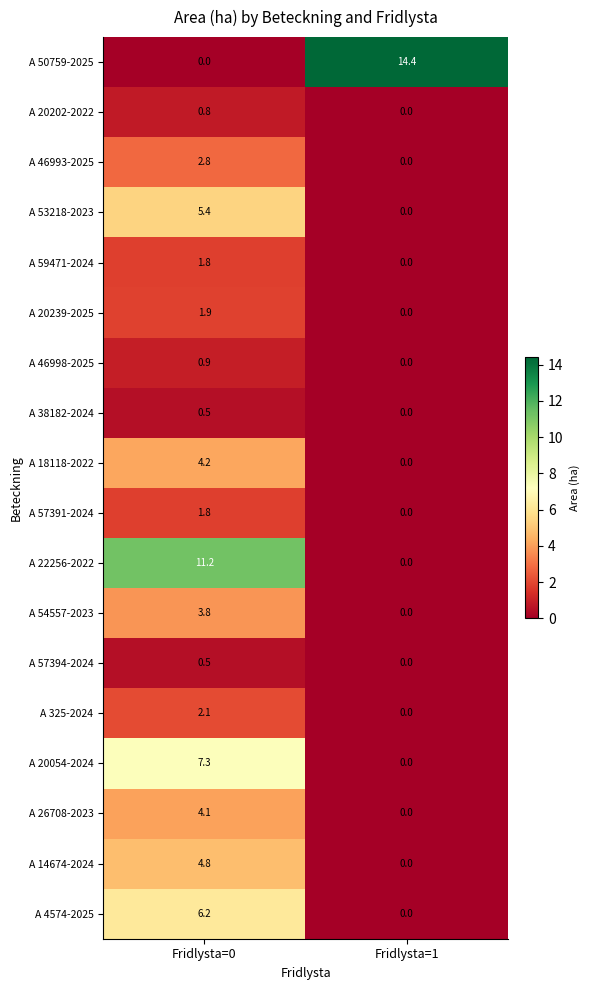

What is the approximate value of A 53218-2023 at Fridlysta=0?

5.4